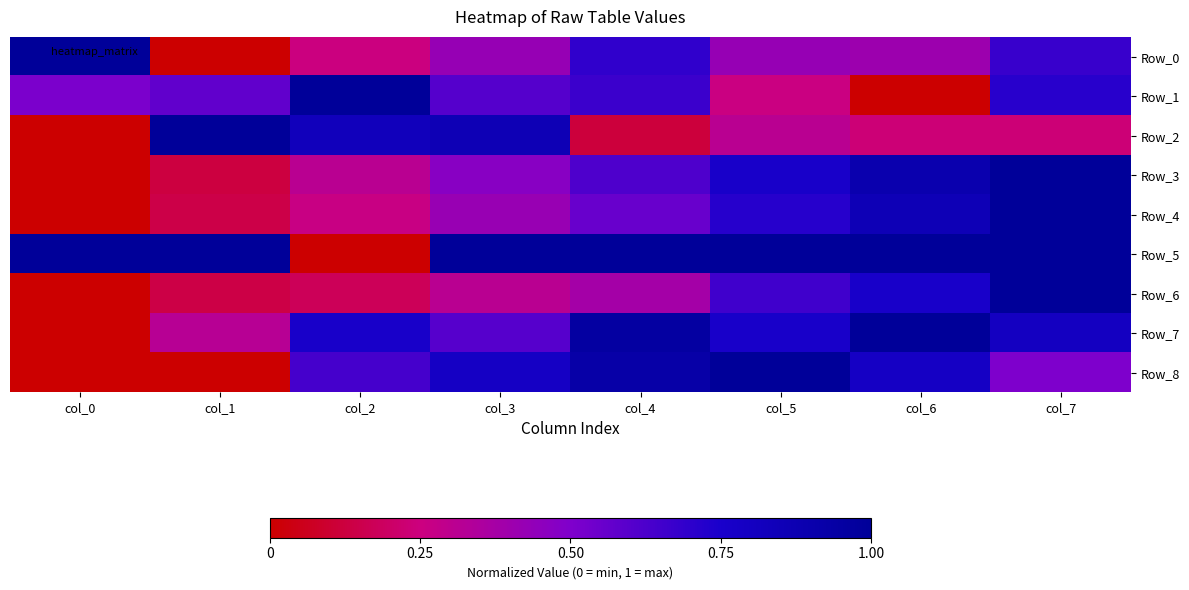

Between col_7 and col_3, which is larger?

col_7